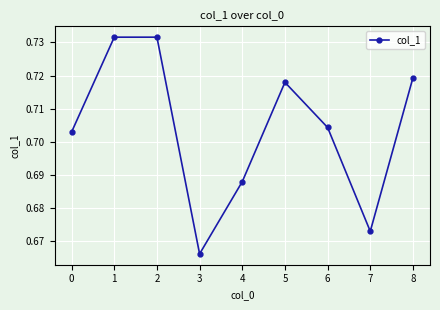

The chart shows a value of 1.1 at 4. True or false?

False